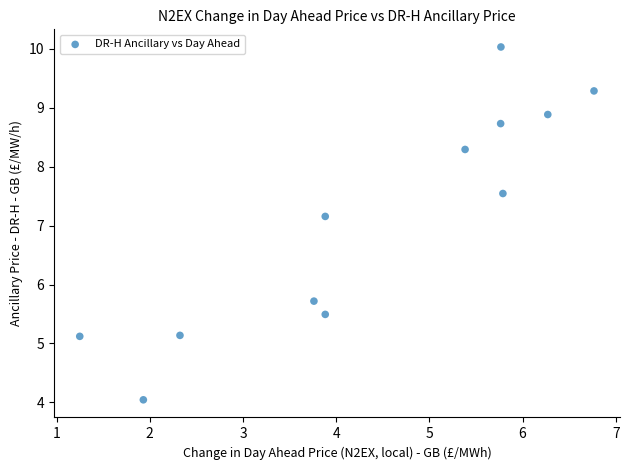

What Y value in the scatter plot is closest to 7?

7.2